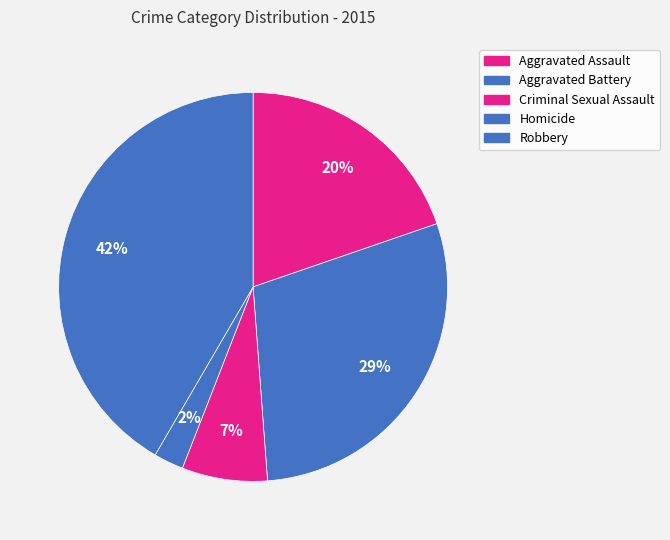

To the nearest percent, what percentage of the pie is Criminal Sexual Assault?

7%